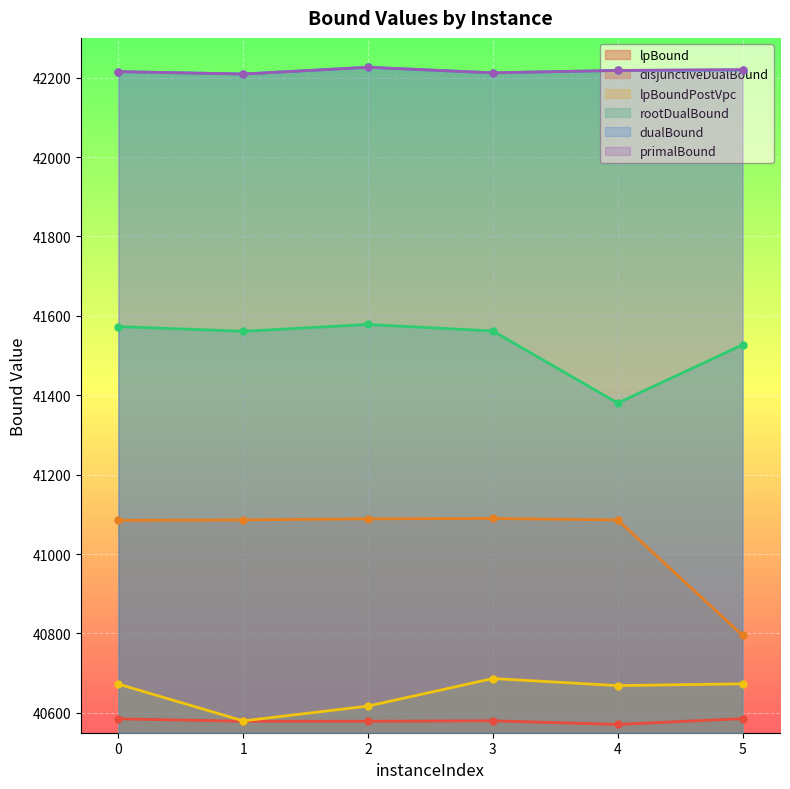

What is the difference between the maximum and minimum values in the dualBound series?

17.0